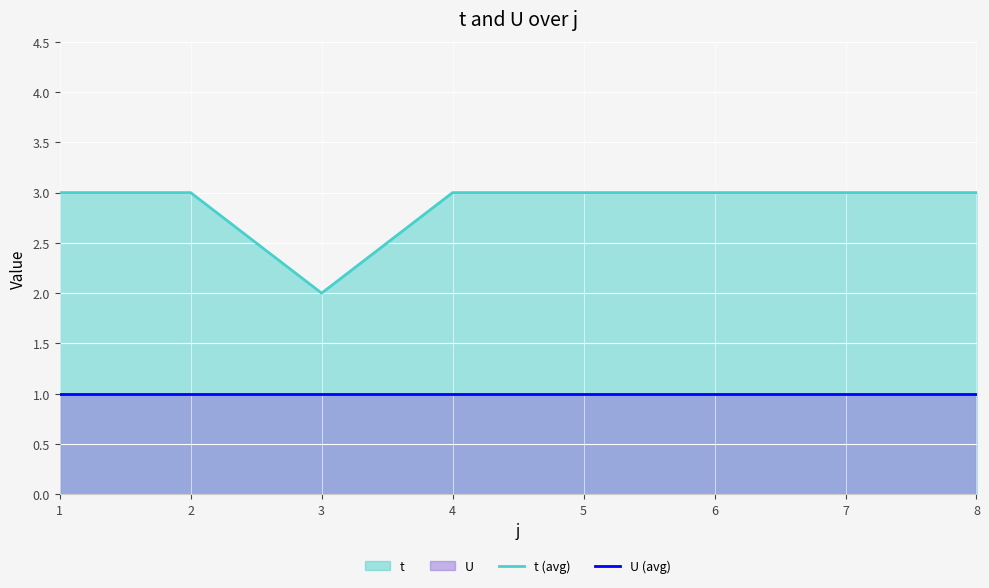

How many distinct data groups are displayed?

2